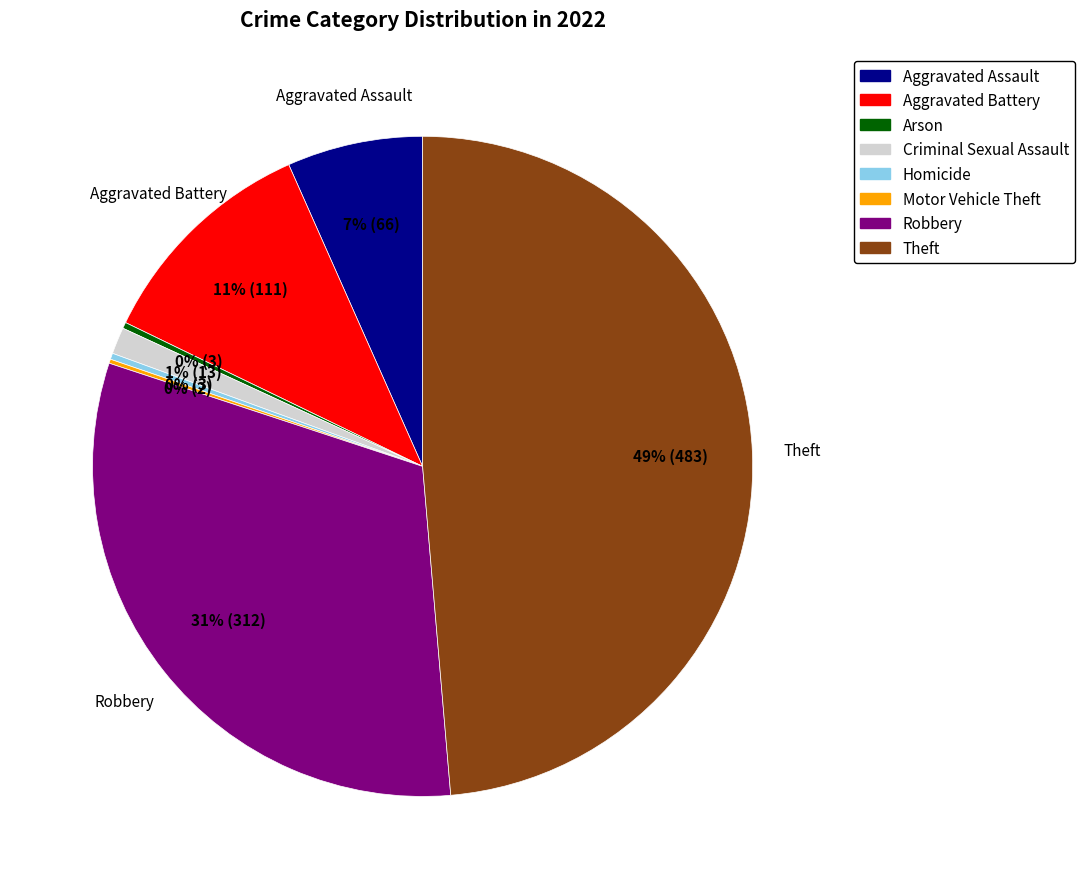

The Aggravated Battery slice represents 11% of the pie. True or false?

True